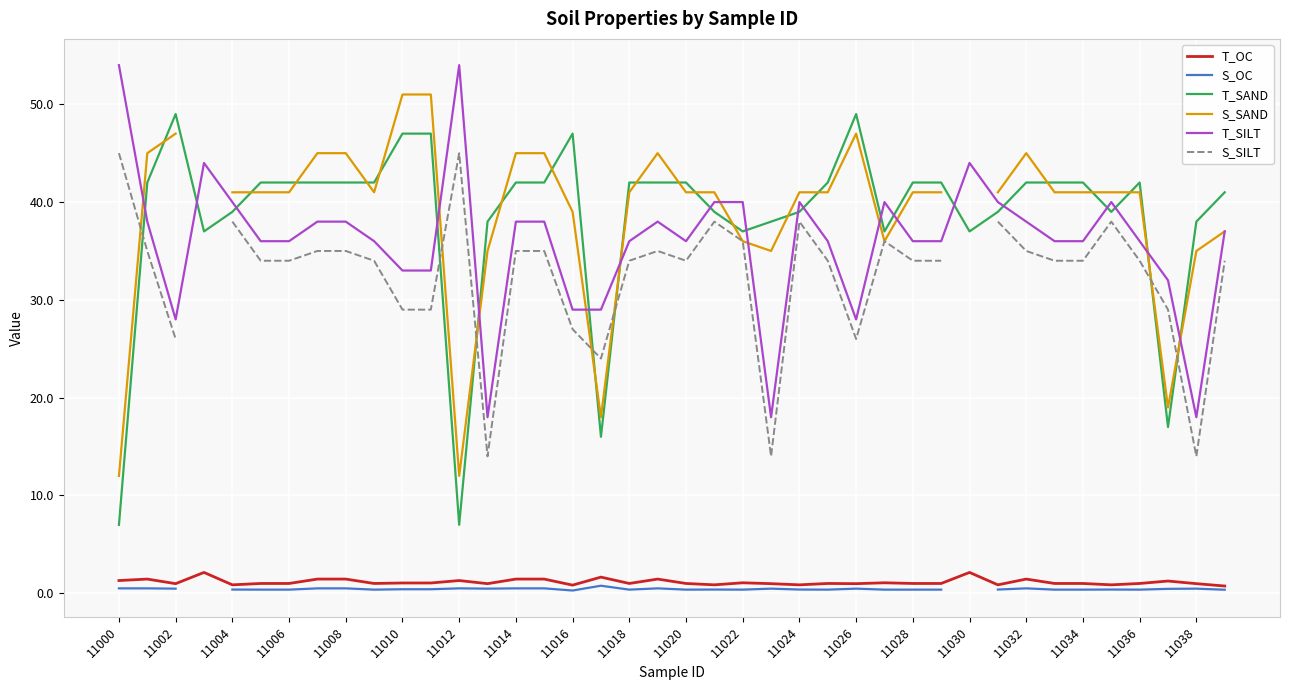

True or false: T_OC and T_SAND cross at least once.

False